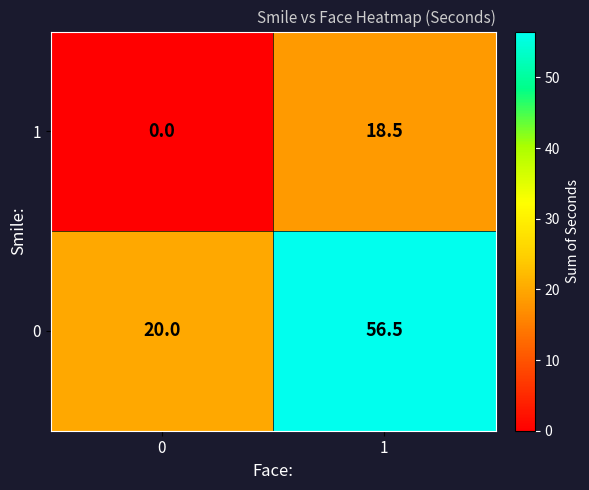

How many distinct data groups are displayed?

2